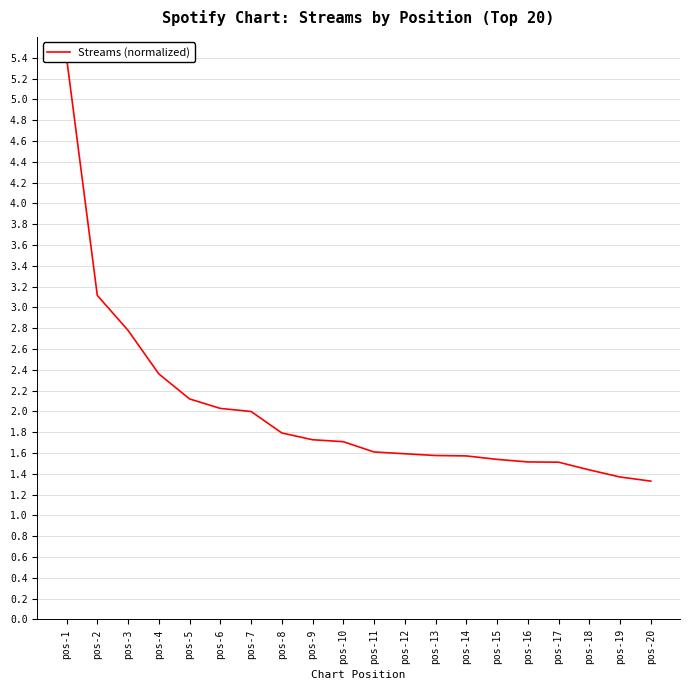

Reading left to right, list all the values displayed in this chart.

pos-1=5.4	pos-2=3.1	pos-3=2.8	pos-4=2.4	pos-5=2.1	pos-6=2.0	pos-7=2.0	pos-8=1.8	pos-9=1.7	pos-10=1.7	pos-11=1.6	pos-12=1.6	pos-13=1.6	pos-14=1.6	pos-15=1.5	pos-16=1.5	pos-17=1.5	pos-18=1.4	pos-19=1.4	pos-20=1.3